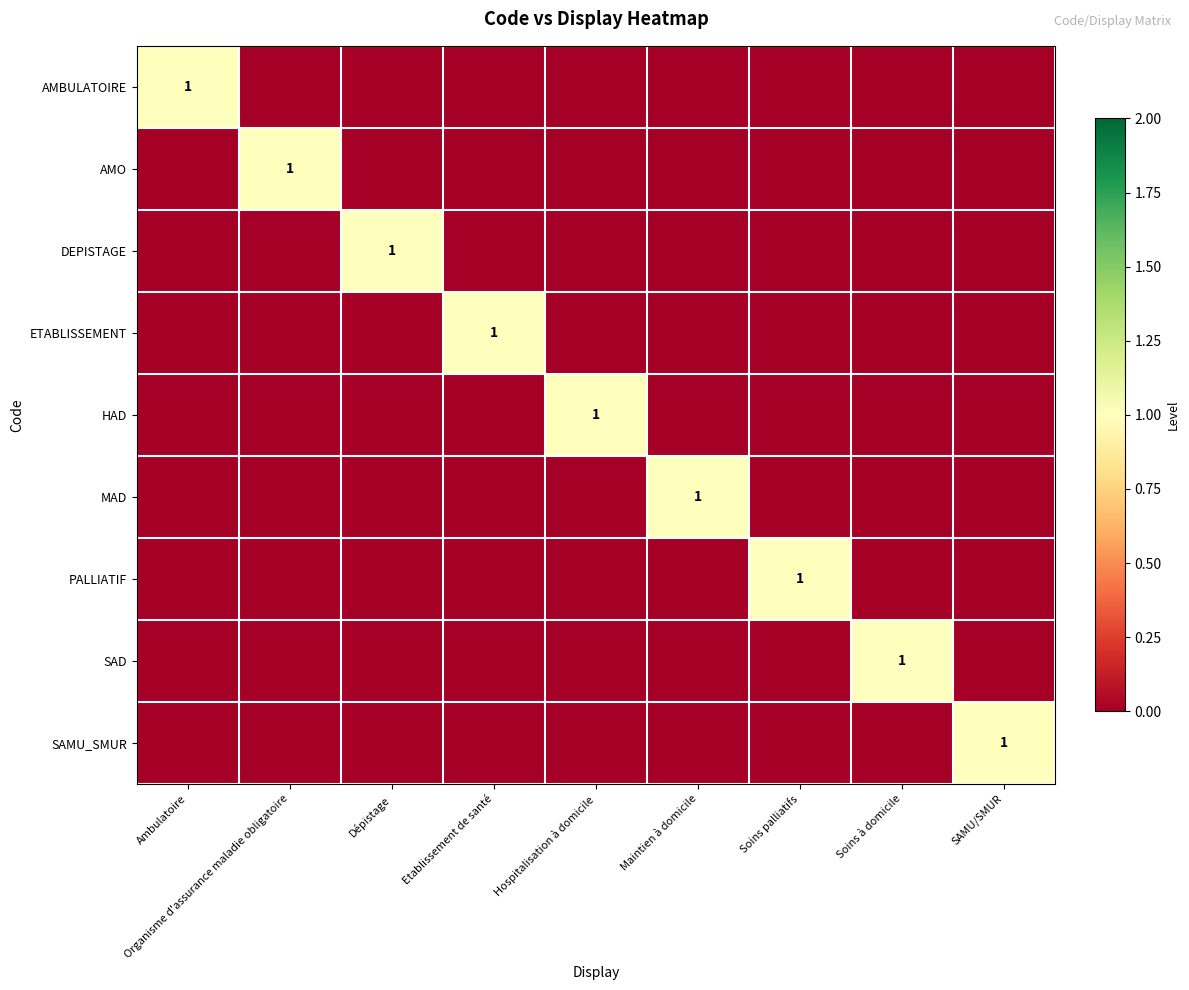

At how many categories does at least one series exceed 0?

9